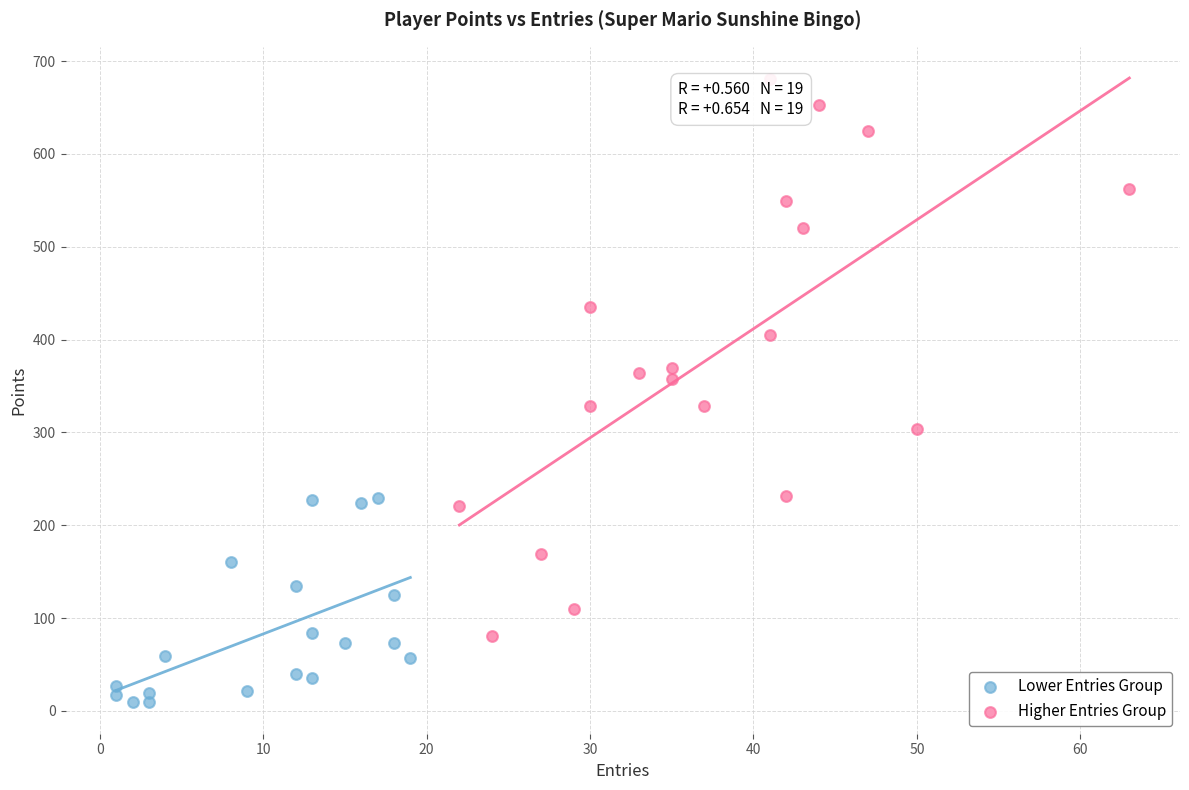

Which series has the widest spread of Y values?

Higher Entries Group